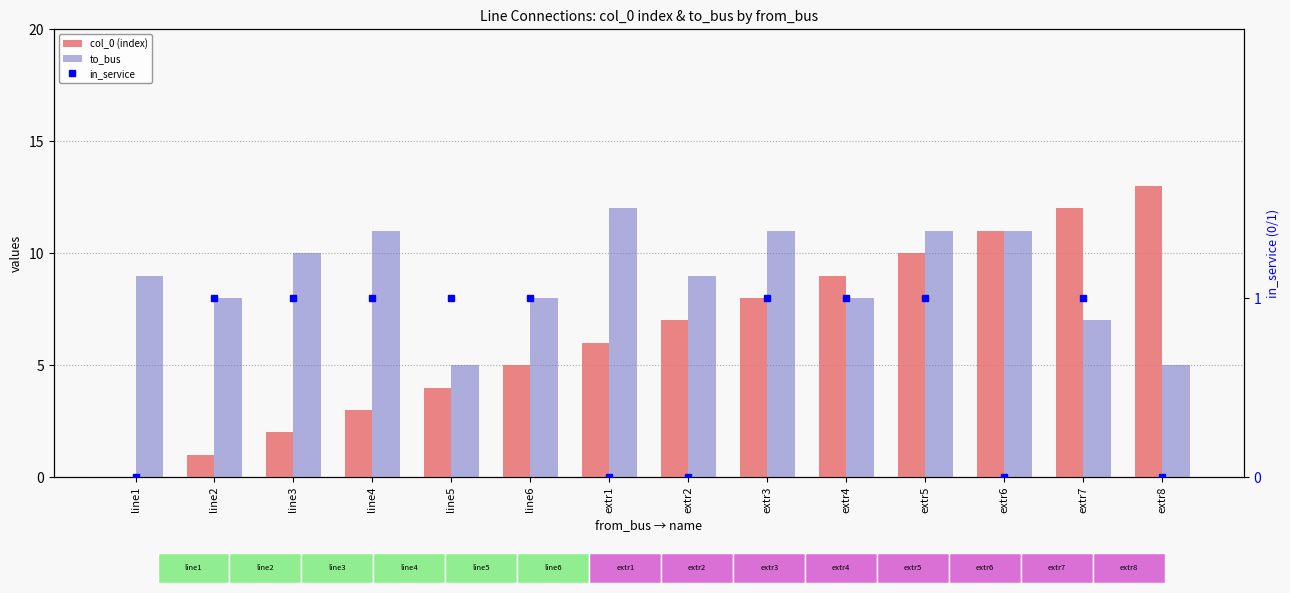

Where is col_0 (index) nearest to the value 6?

extr1